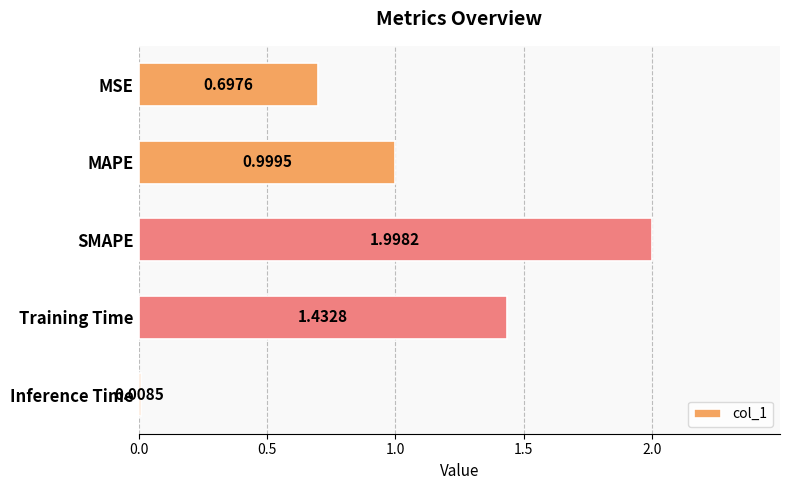

Which has a higher value, MSE or MAPE?

MAPE